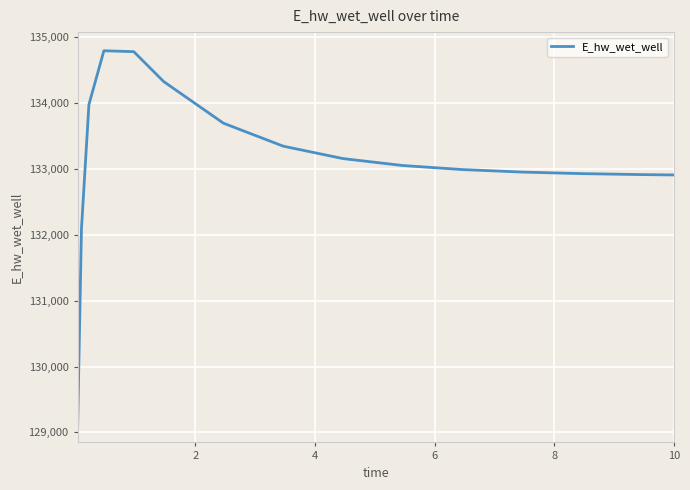

What is the maximum value shown in the chart?

134791.5